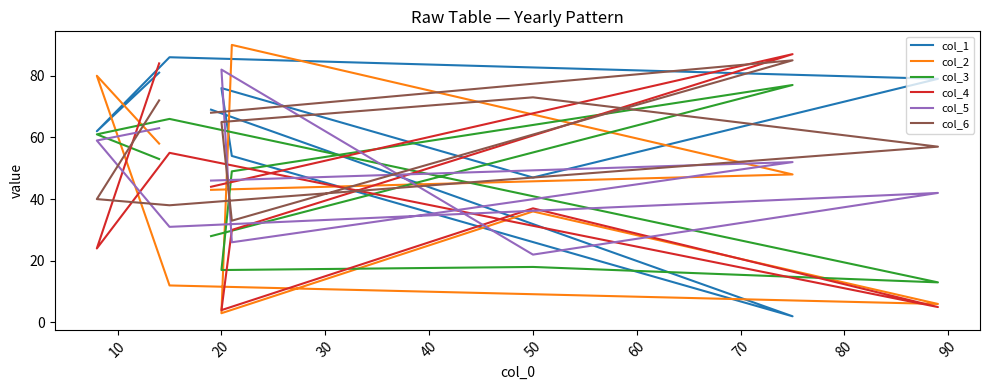

Is it true that col_2 equals 77 at 0?

False